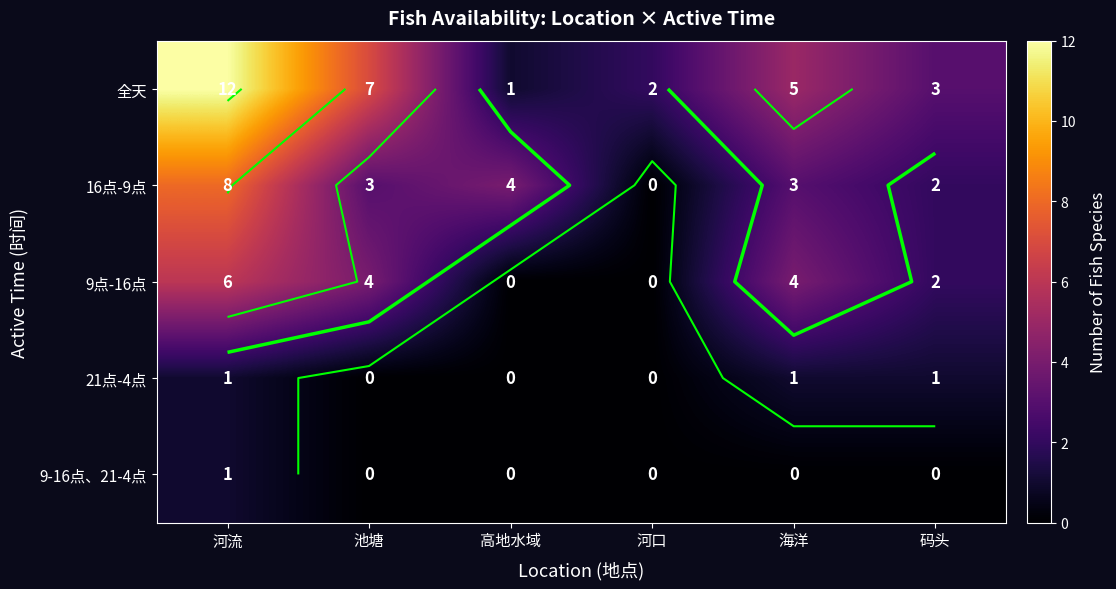

Which label corresponds to the smallest value in the chart?

河口